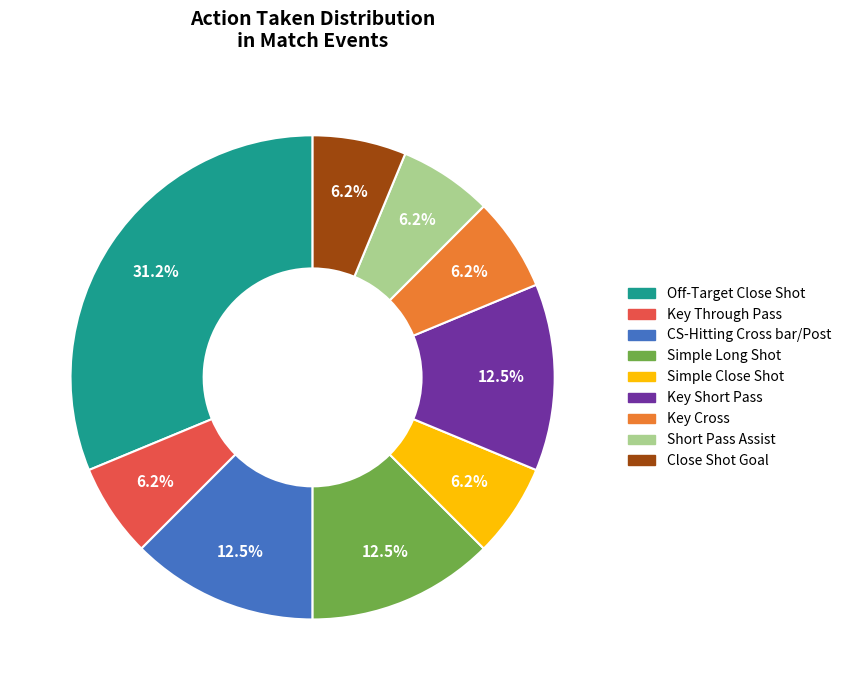

To the nearest percent, what percentage of the pie is Off-Target Close Shot?

31%